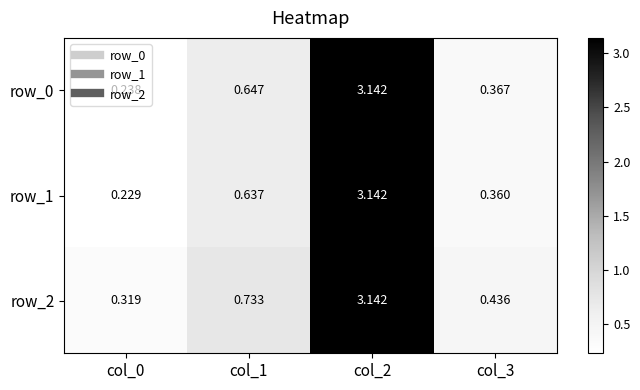

Is the value of row_2 at col_0 greater than the value of row_0 at col_1?

No